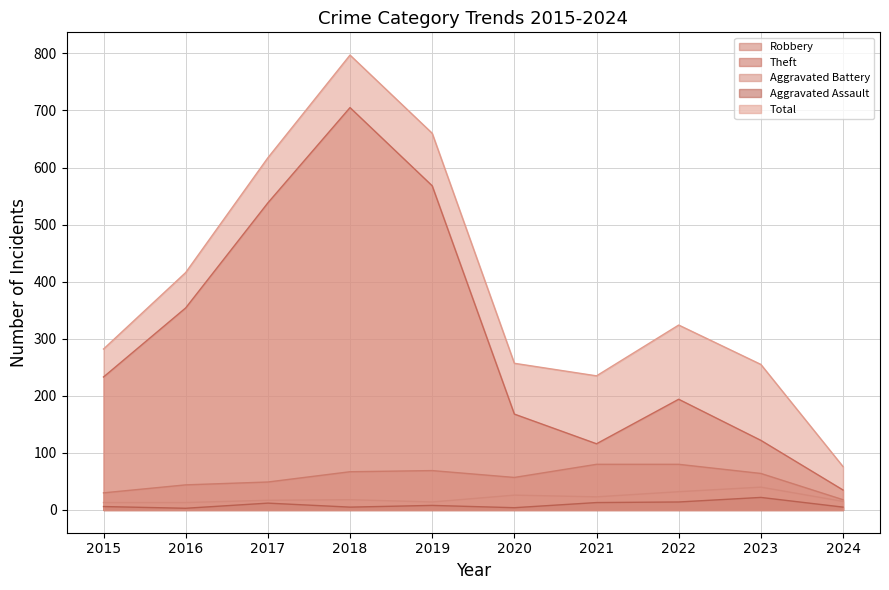

Does the chart display data point markers on the line(s)?

No